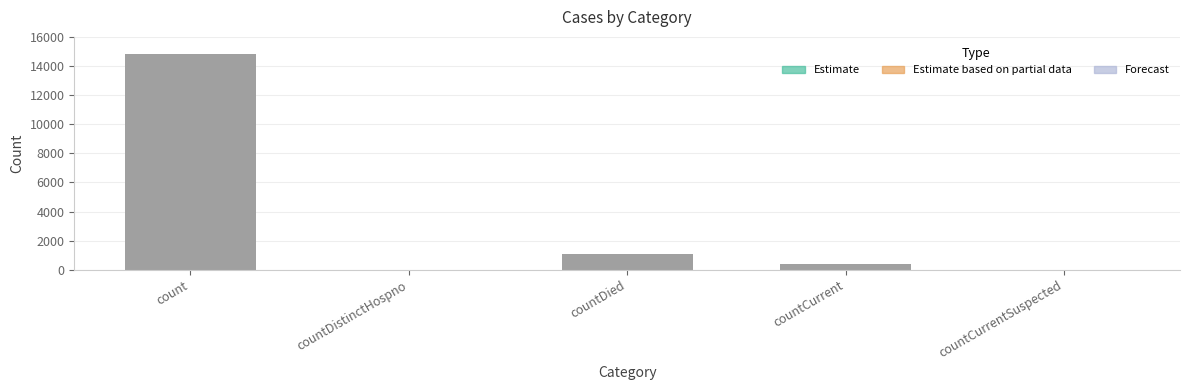

What is the sum of the values at countDistinctHospno and count?

14832